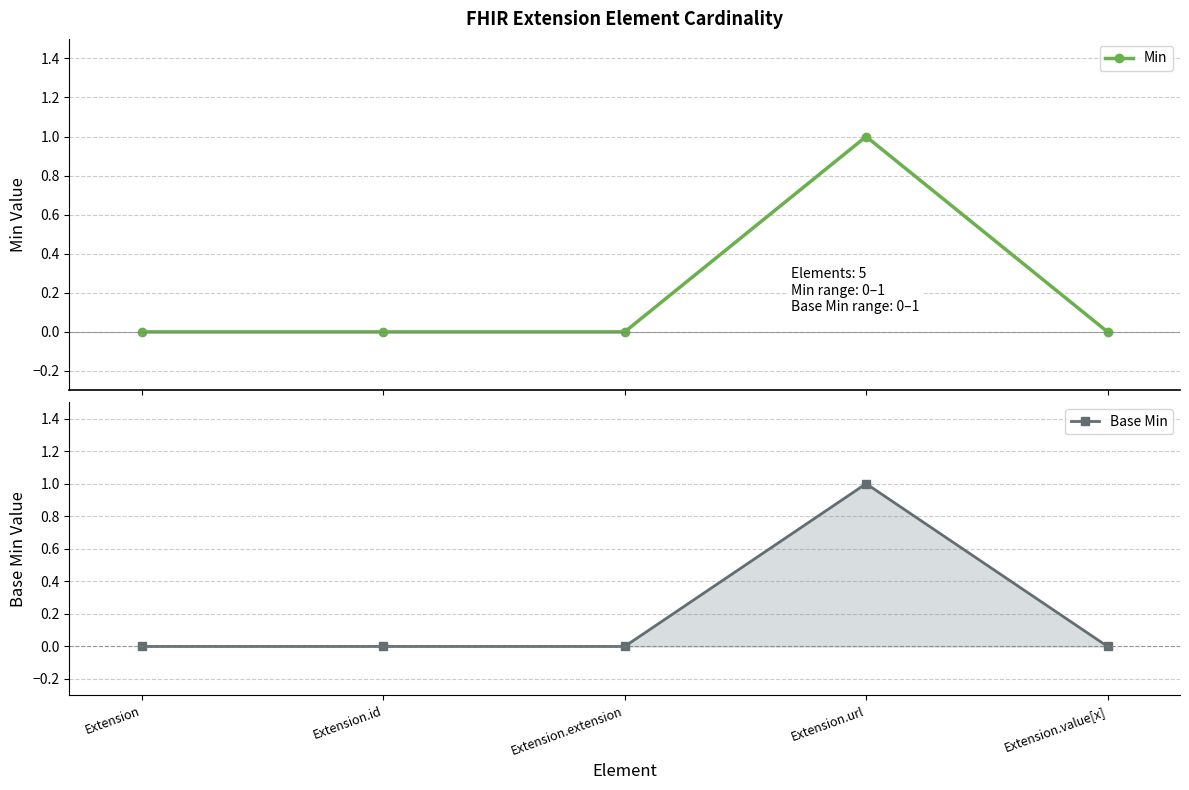

Count the Min values in the range 0 to 1.

5